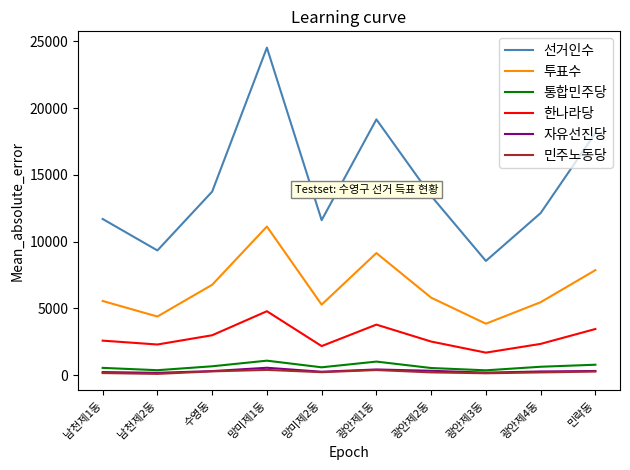

Is the value of 통합민주당 at 광안제4동 greater than the value of 민주노동당 at 남천제2동?

Yes